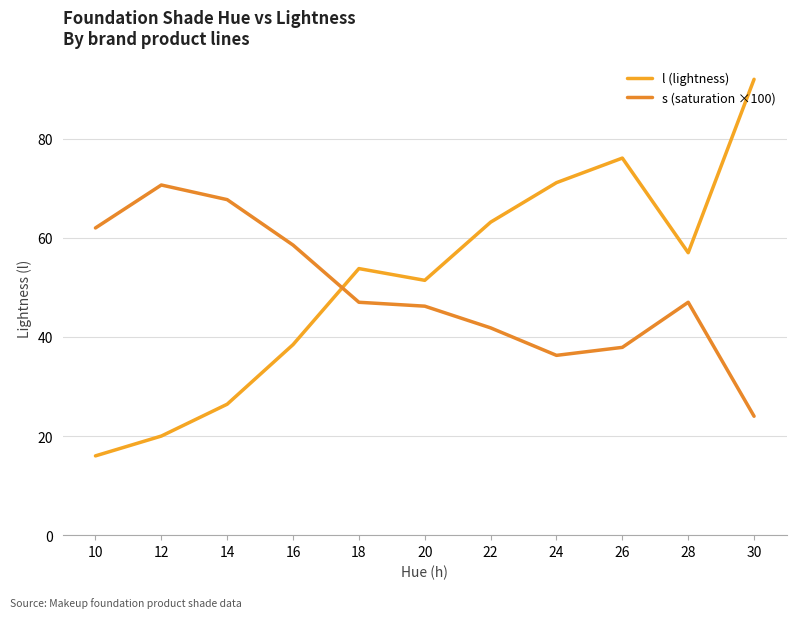

At which category does s (saturation ×100) reach its first local valley?

24